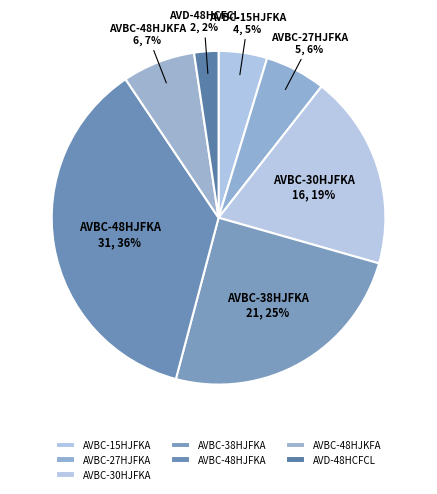

How many slices are in this pie chart?

7